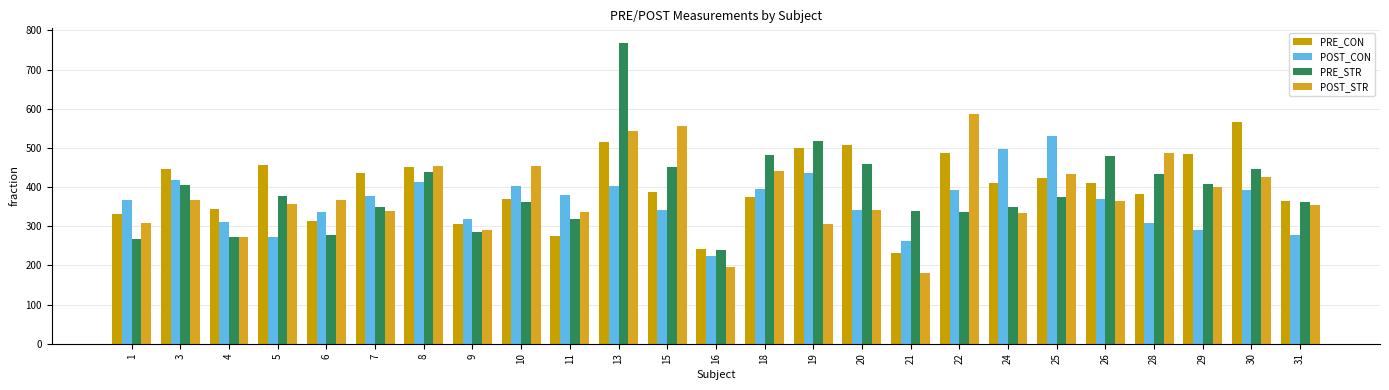

At how many categories does at least one series exceed 525?

5